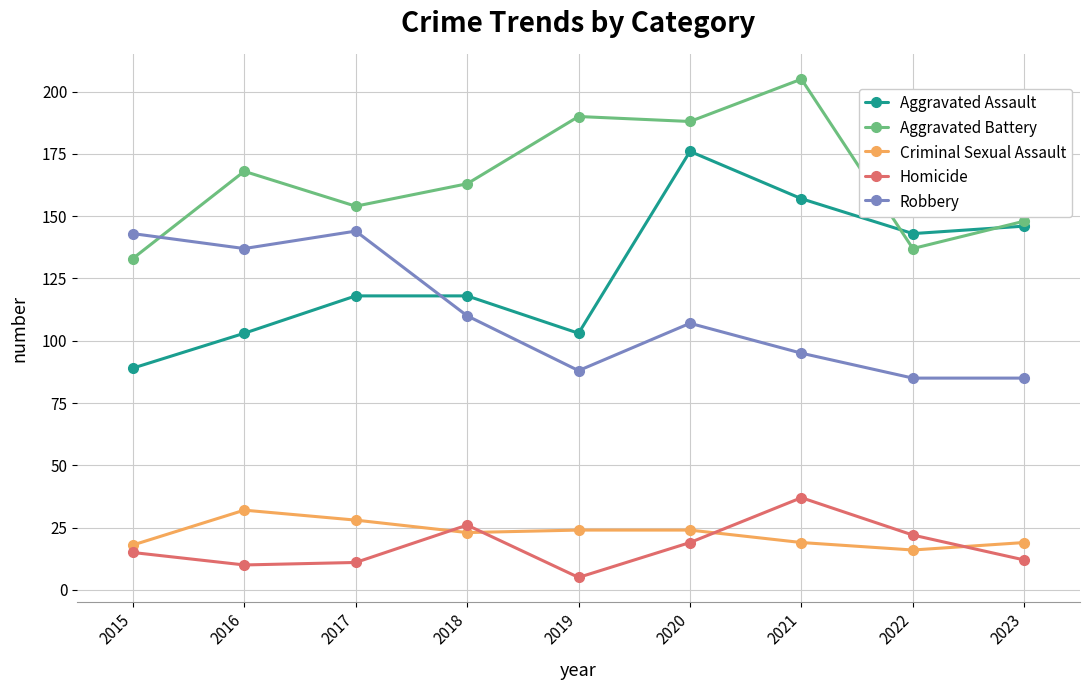

Is the value of Homicide at 2017 greater than the value of Robbery at 2022?

No